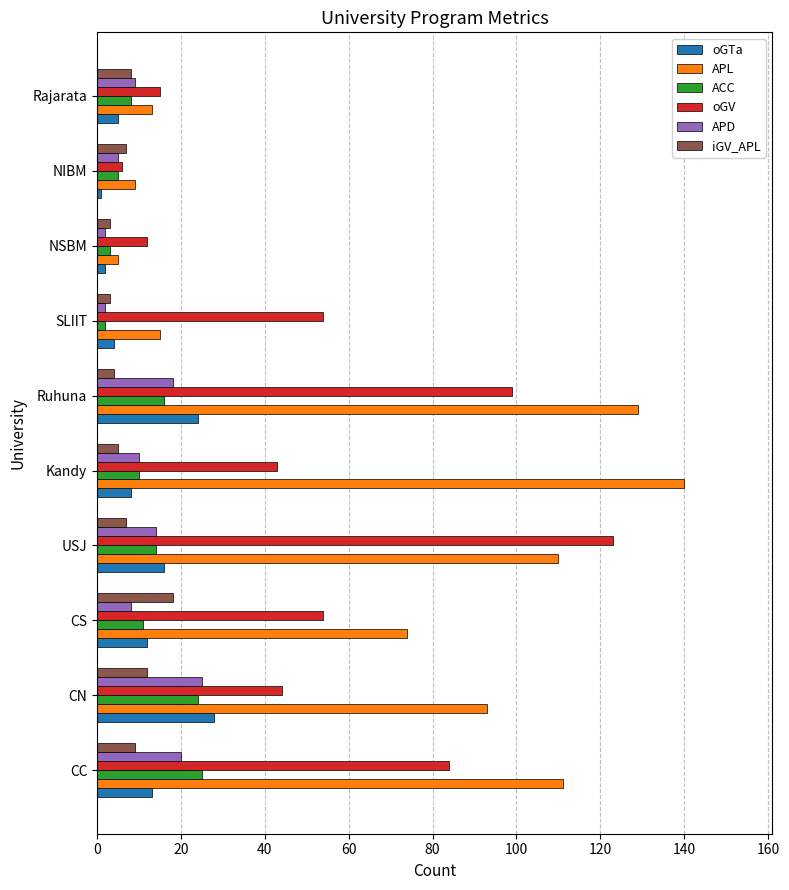

What is the maximum value for APL?

140